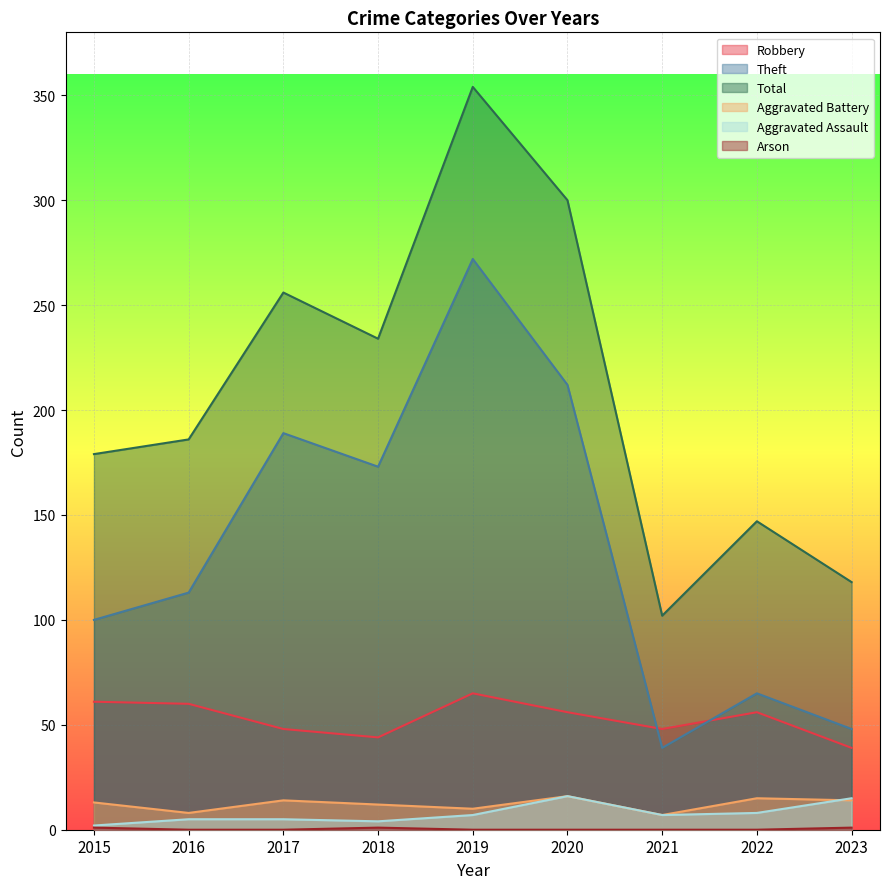

What is the average value of the Theft series?

135